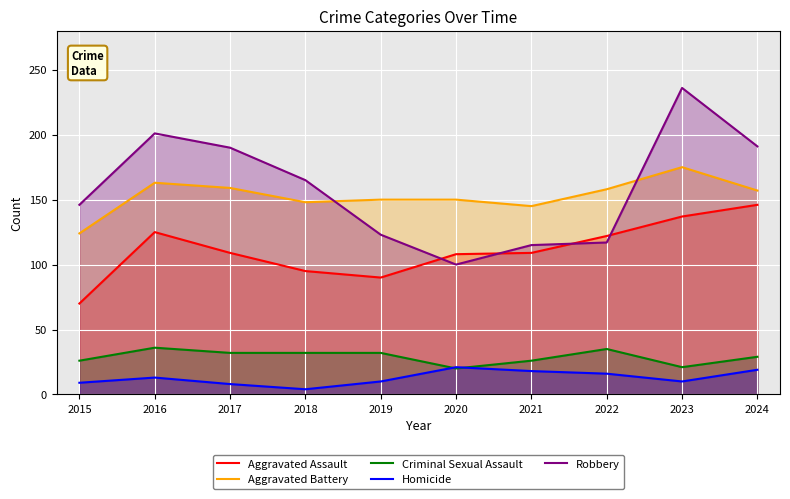

Is it true that Homicide equals 10 at 2023?

True